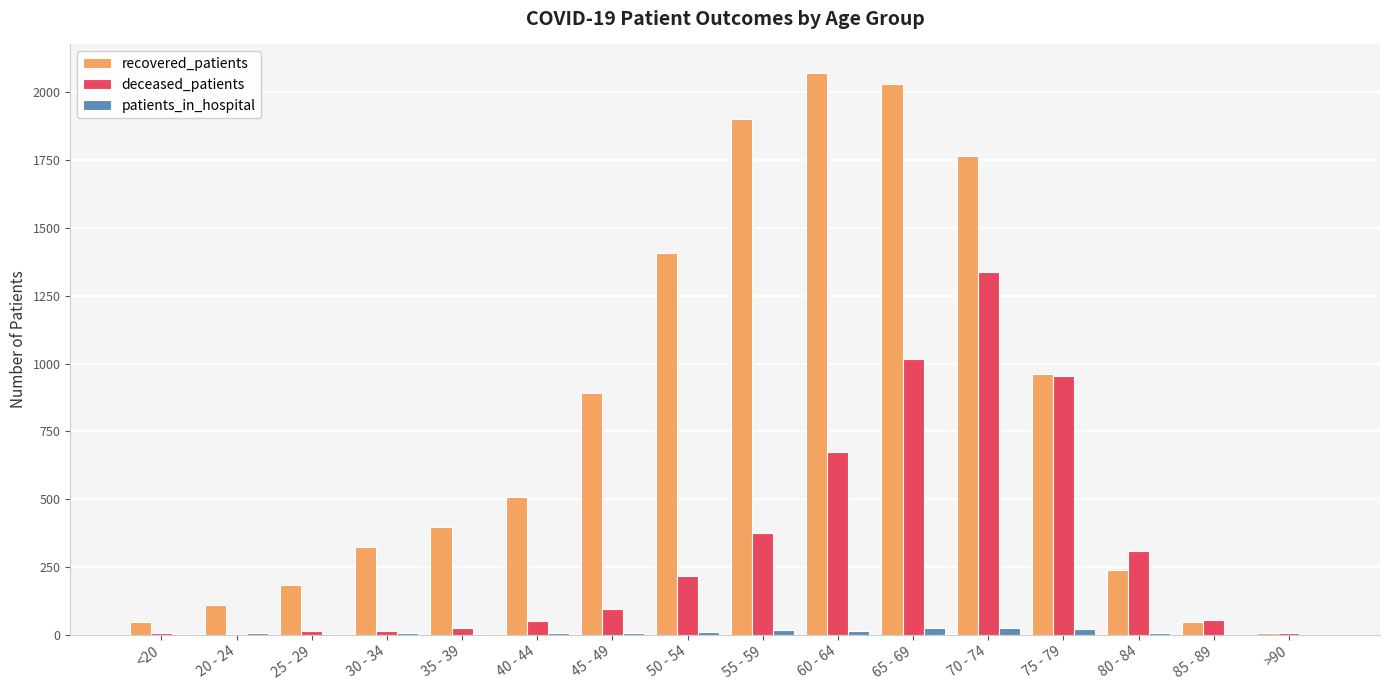

At which label is deceased_patients closest to 669?

60 - 64